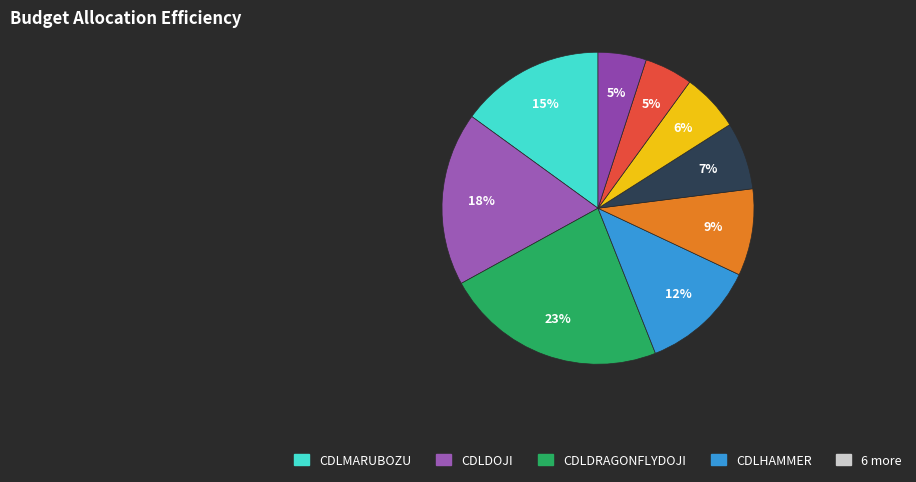

Is there any slice that represents more than half of the pie?

No